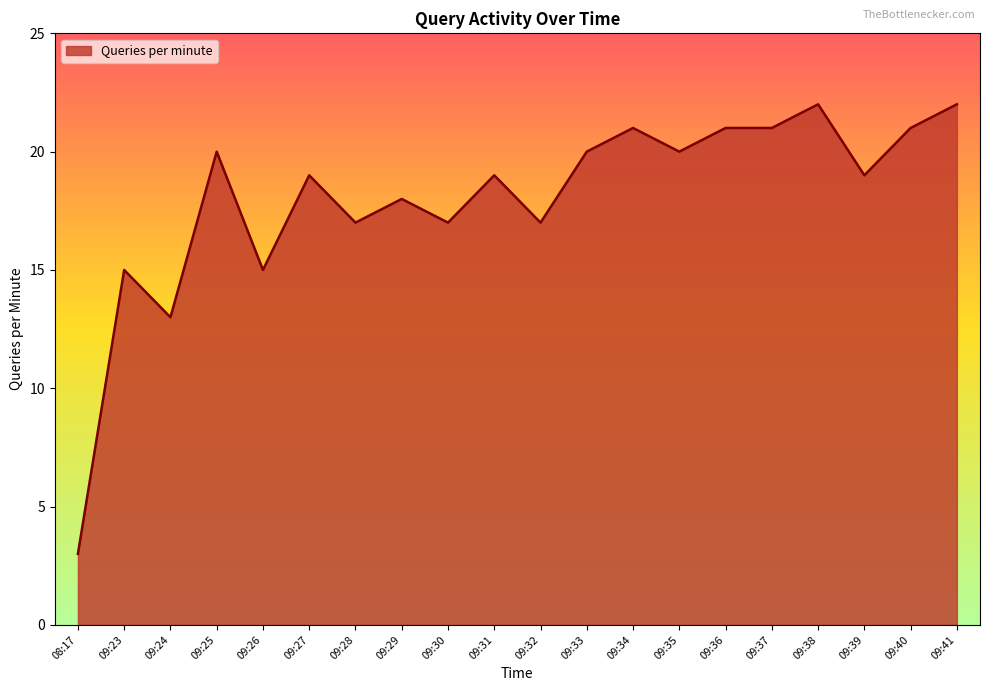

Reading left to right, transcribe all the data shown in this chart.

08:17=3	09:23=15	09:24=13	09:25=20	09:26=15	09:27=19	09:28=17	09:29=18	09:30=17	09:31=19	09:32=17	09:33=20	09:34=21	09:35=20	09:36=21	09:37=21	09:38=22	09:39=19	09:40=21	09:41=22